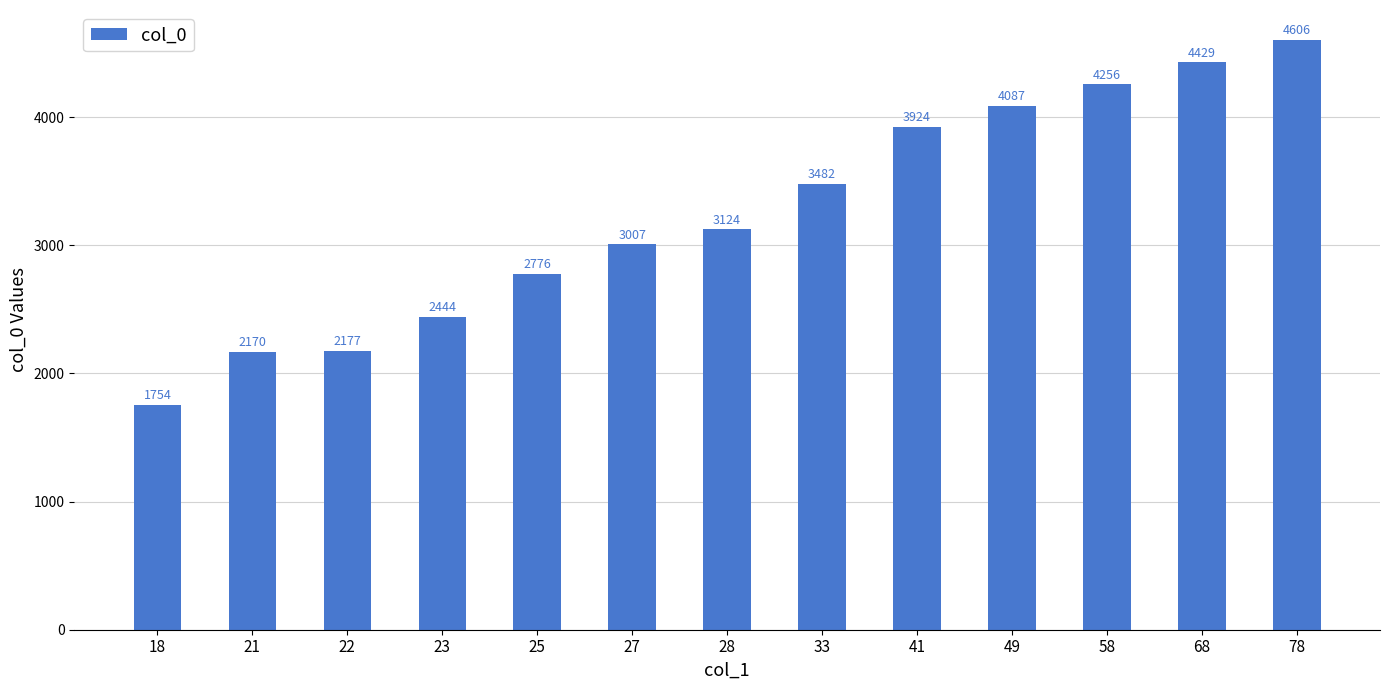

Are the bars grouped side by side (vs. stacked)?

No